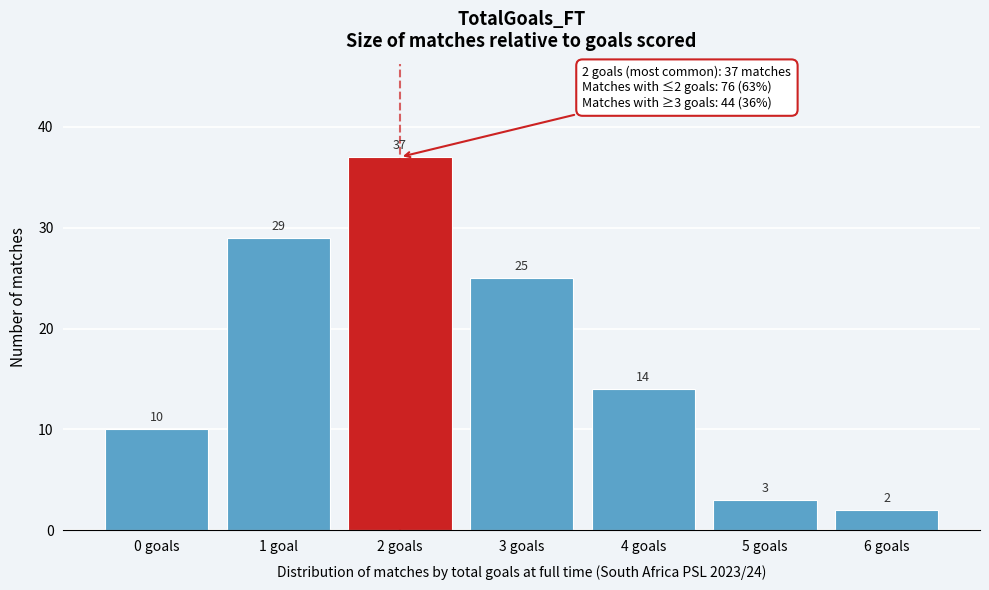

Reading left to right, what are all the values shown in this chart?

10	29	37	25	14	3	2